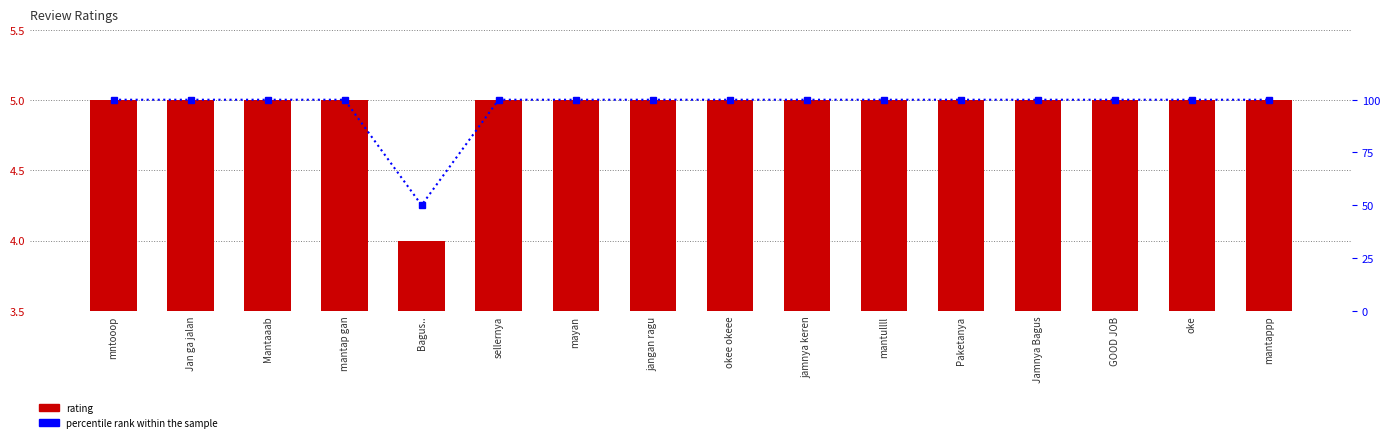

What is the sum of the rating values at sellernya and mantappp?

10